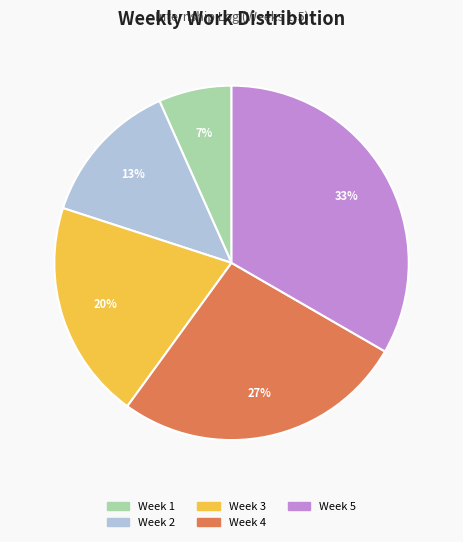

What percentage is the Week 5 slice, to the nearest percent?

33%